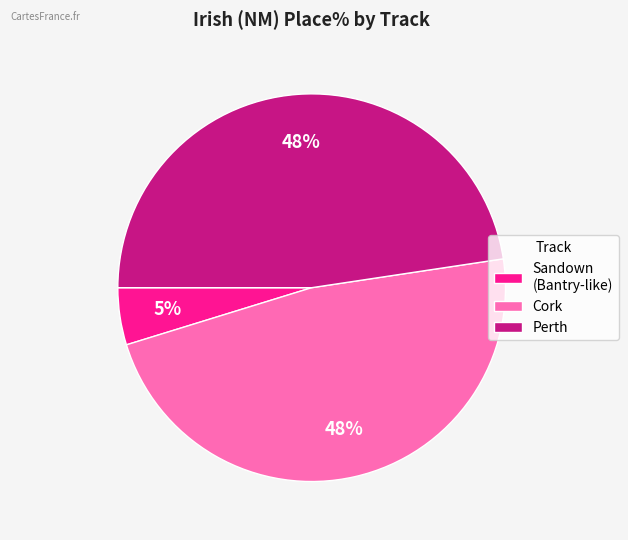

To the nearest percent, what percentage of the pie is Perth?

48%